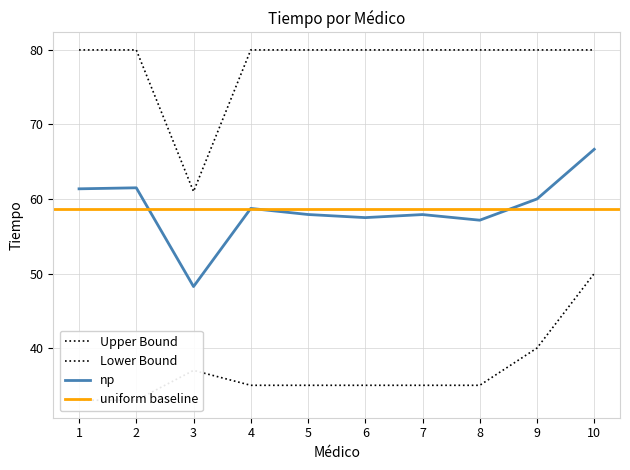

Which label corresponds to the largest value in the chart?

1